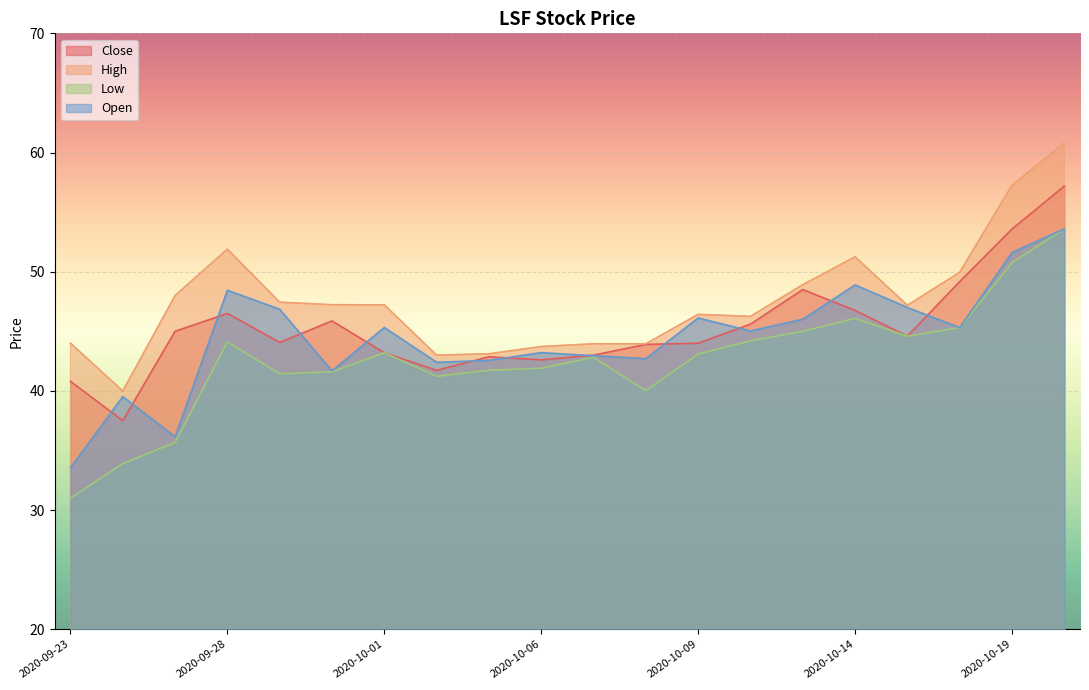

At how many categories does at least one series exceed 53?

2